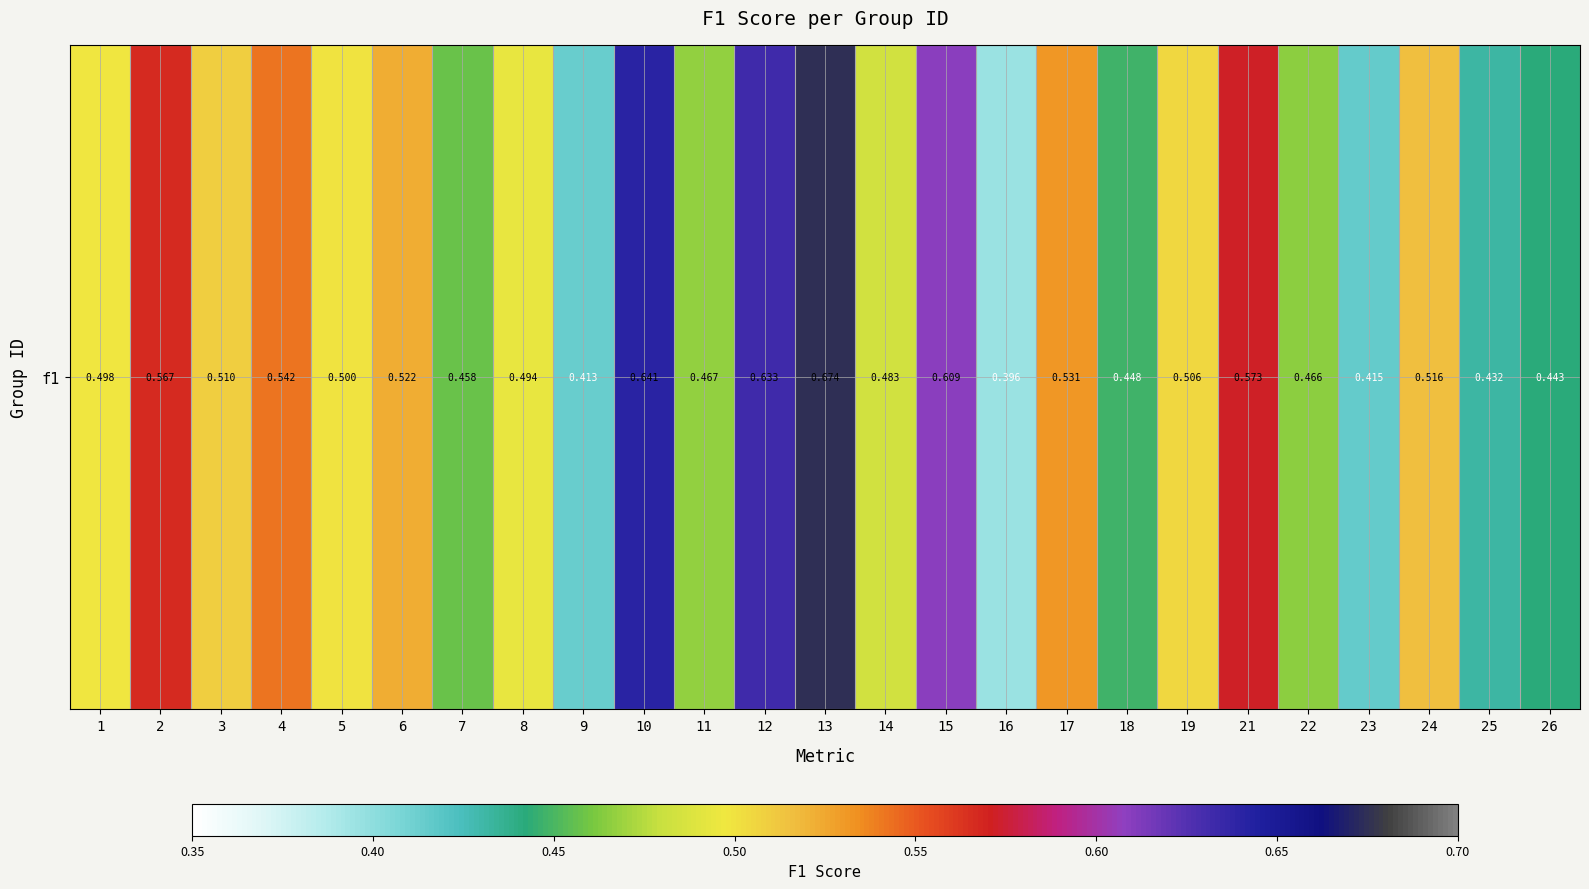

At which category does the chart reach its peak across all series?

13